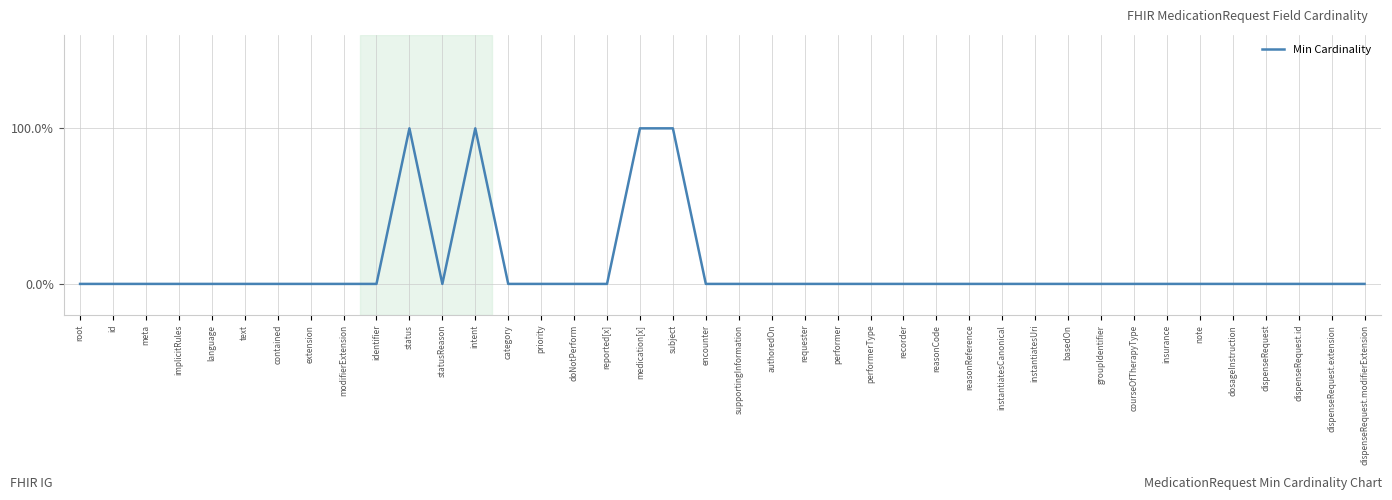

Reading left to right, what are all the values shown in this chart?

root=0	id=0	meta=0	implicitRules=0	language=0	text=0	contained=0	extension=0	modifierExtension=0	identifier=0	status=1	statusReason=0	intent=1	category=0	priority=0	doNotPerform=0	reported[x]=0	medication[x]=1	subject=1	encounter=0	supportingInformation=0	authoredOn=0	requester=0	performer=0	performerType=0	recorder=0	reasonCode=0	reasonReference=0	instantiatesCanonical=0	instantiatesUri=0	basedOn=0	groupIdentifier=0	courseOfTherapyType=0	insurance=0	note=0	dosageInstruction=0	dispenseRequest=0	dispenseRequest.id=0	dispenseRequest.extension=0	dispenseRequest.modifierExtension=0